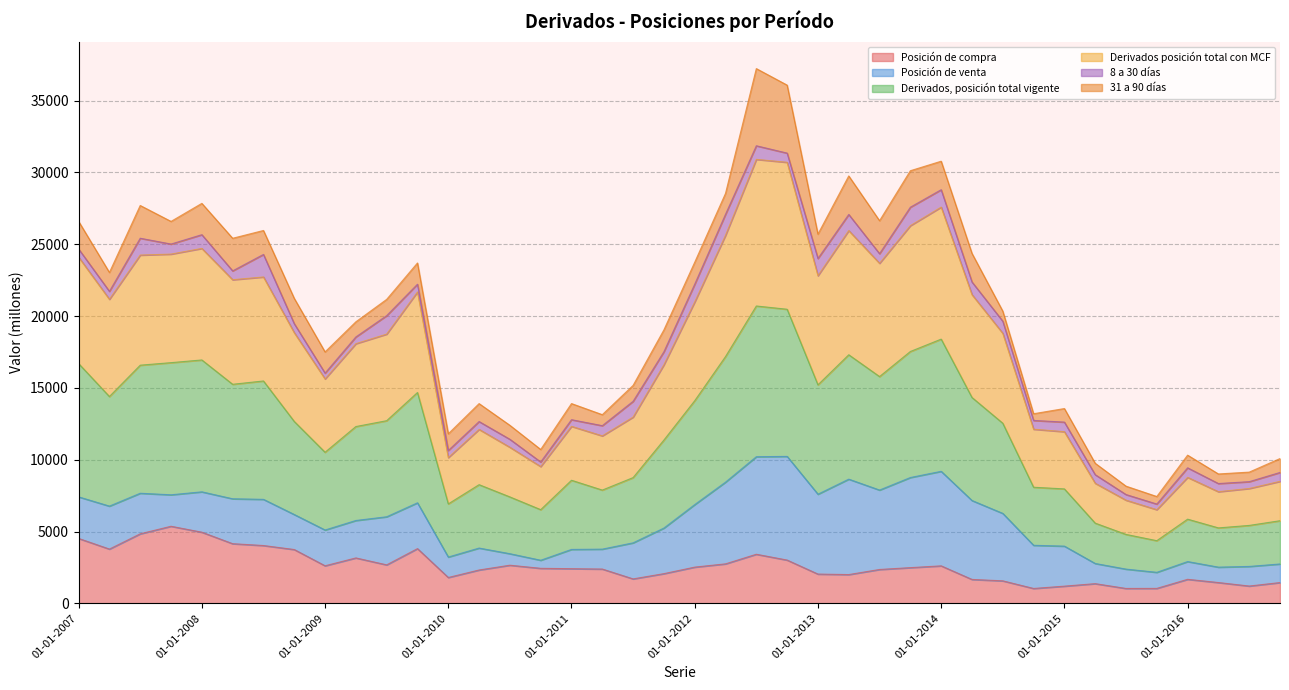

True or false: Derivados posición total con MCF and Derivados, posición total vigente intersect in this chart.

False